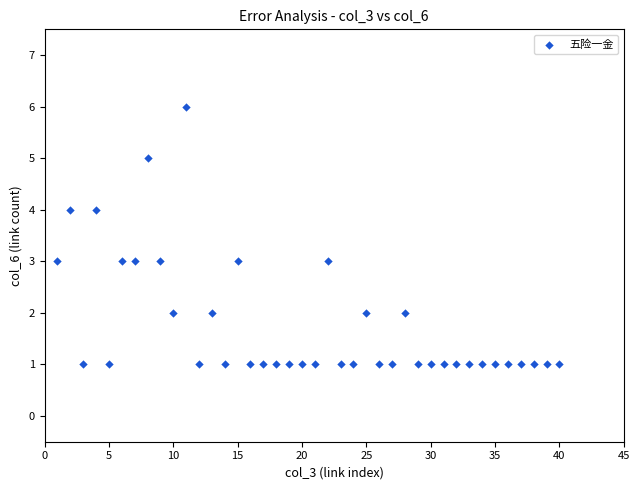

What is the range of X values (max minus min)?

39